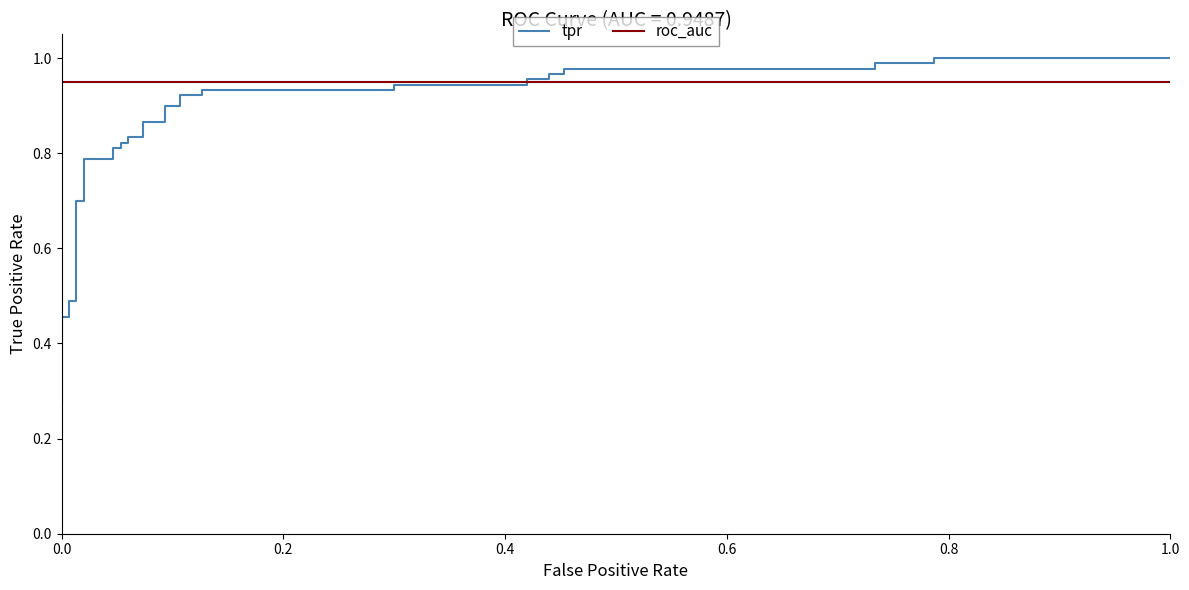

Rank the series by their maximum value, from lowest to highest.

roc_auc, tpr